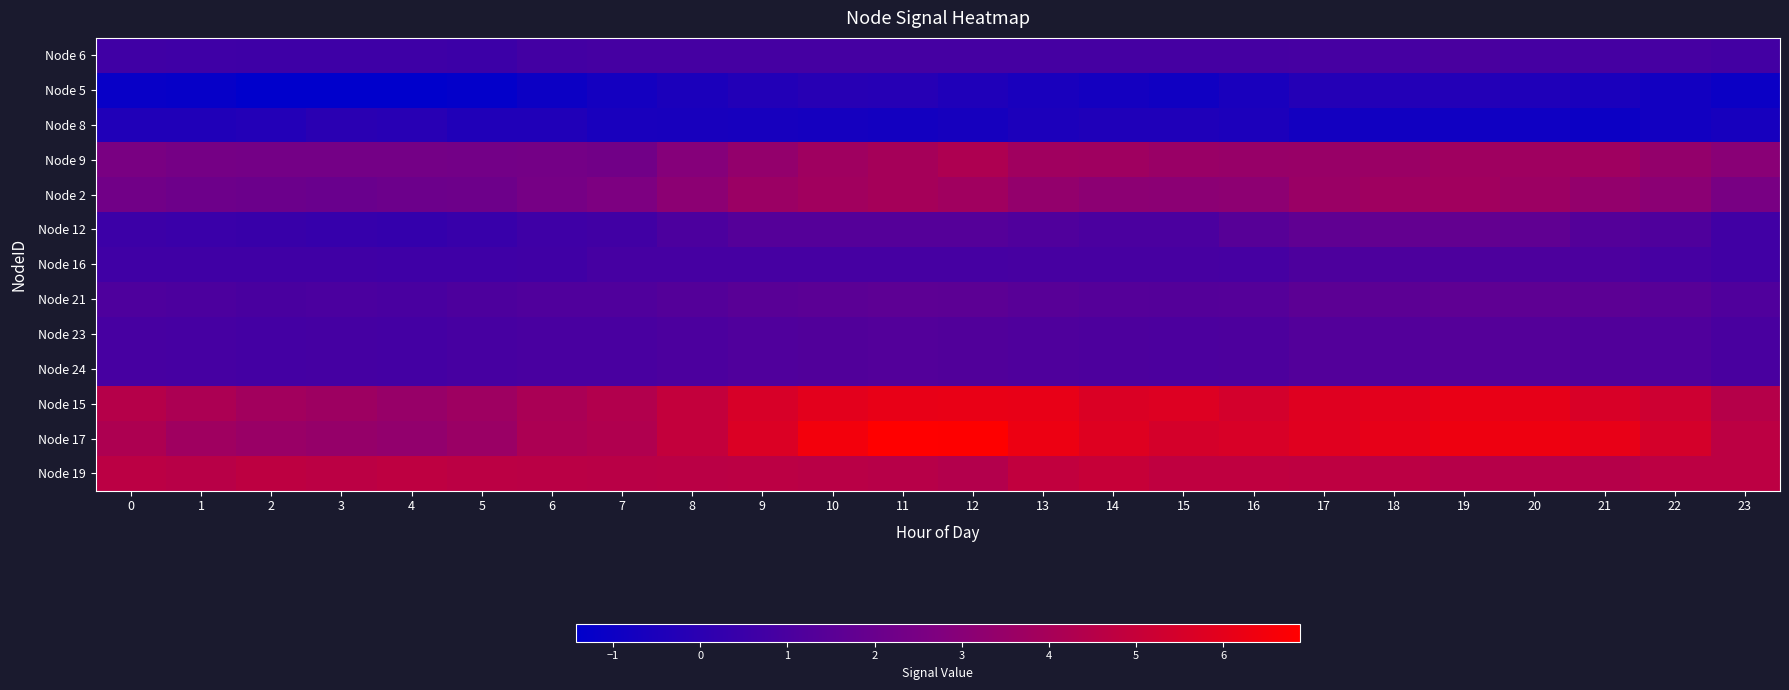

Which has a higher value, 12 or 2?

12